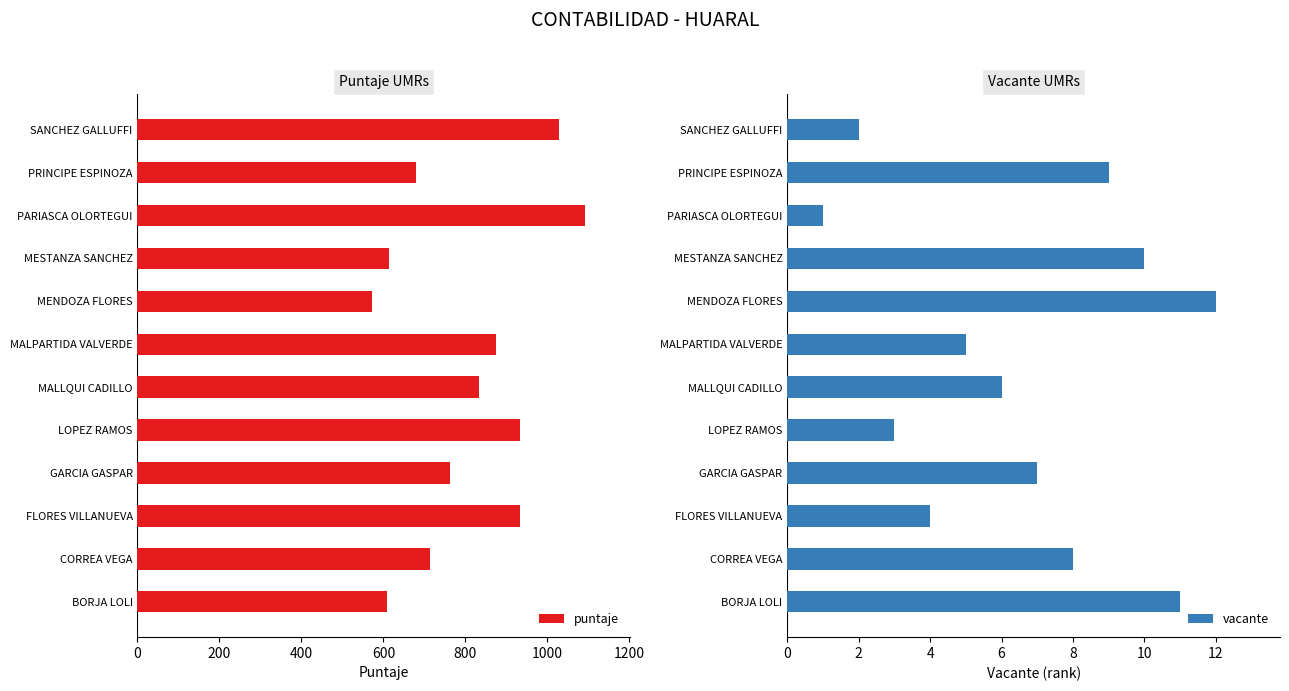

At which label does puntaje reach its peak?

PARIASCA OLORTEGUI